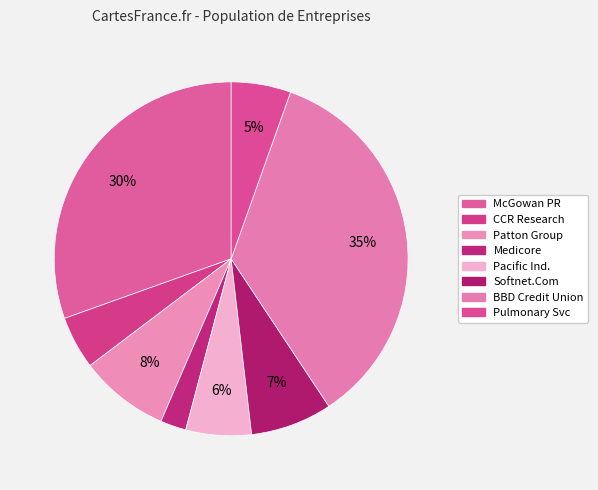

To the nearest percent, what is the difference between the largest and smallest slice percentages?

33%